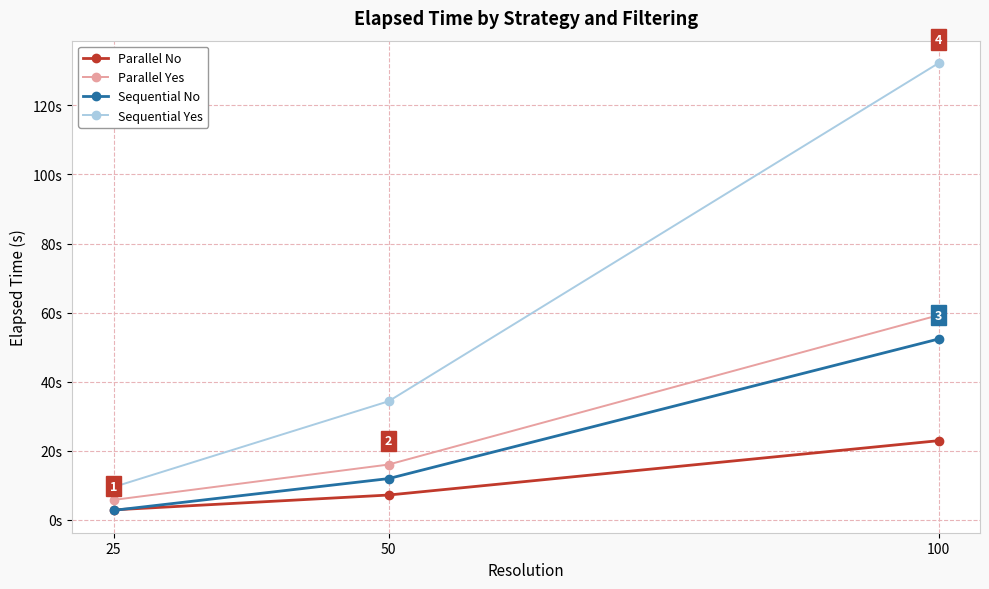

Which series has the largest total across all categories?

Sequential Yes